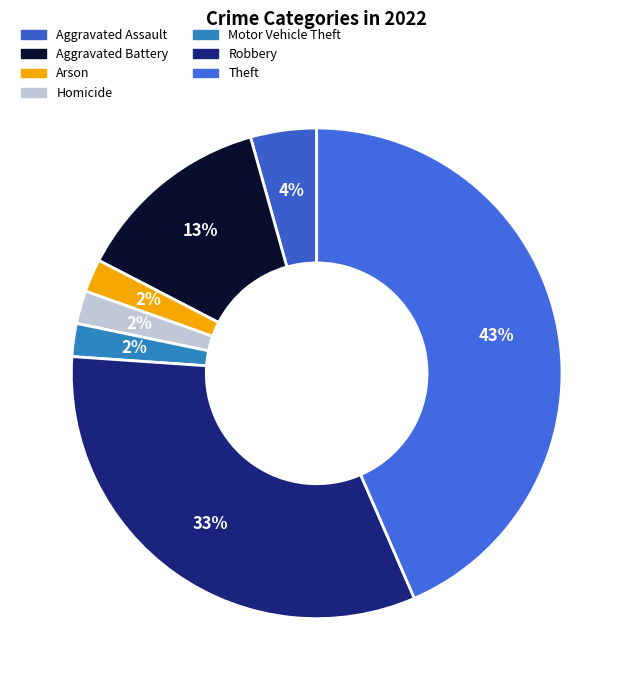

How many slices are in this pie chart?

7